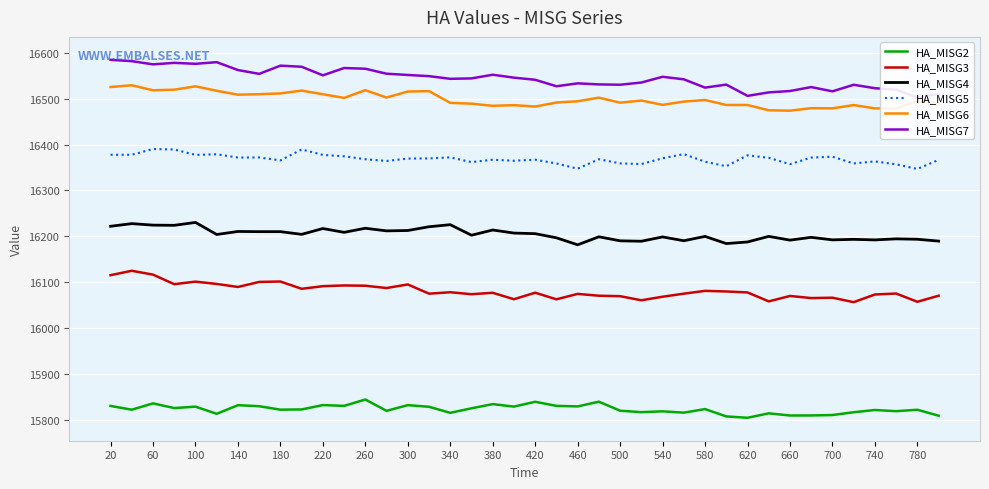

What is the maximum value for HA_MISG2?

15844.1